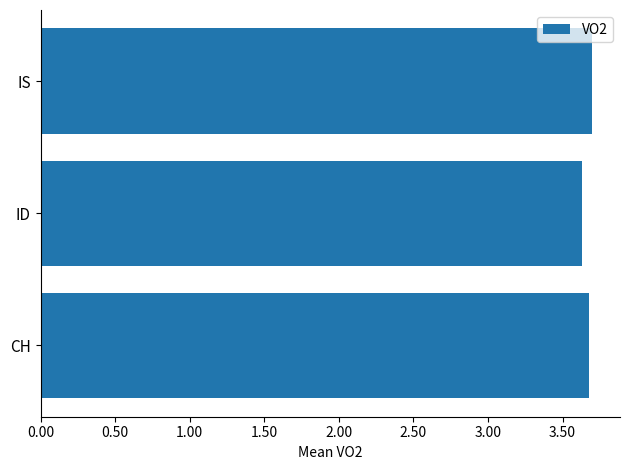

How many values are between 3 and 4?

3